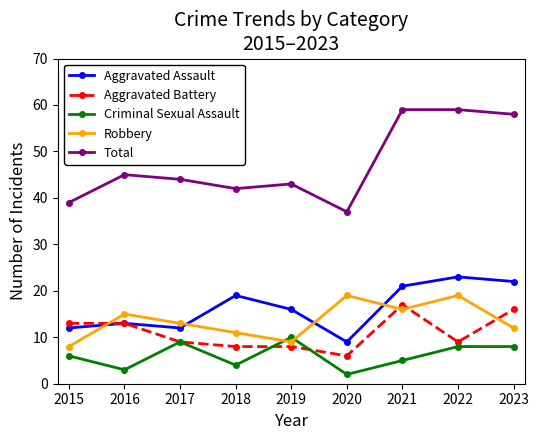

Between which two adjacent categories do Robbery and Aggravated Assault first intersect?

2015 and 2016